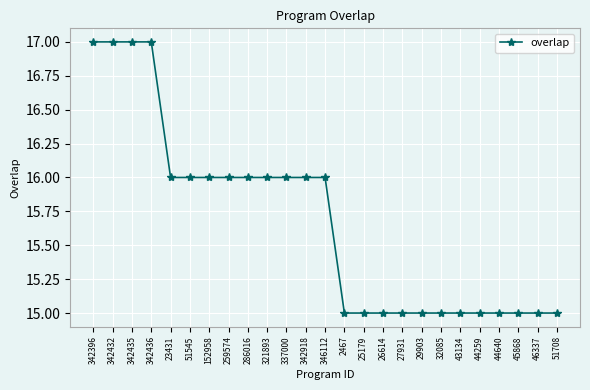

True or false: the data shows 15 at 29903.

True